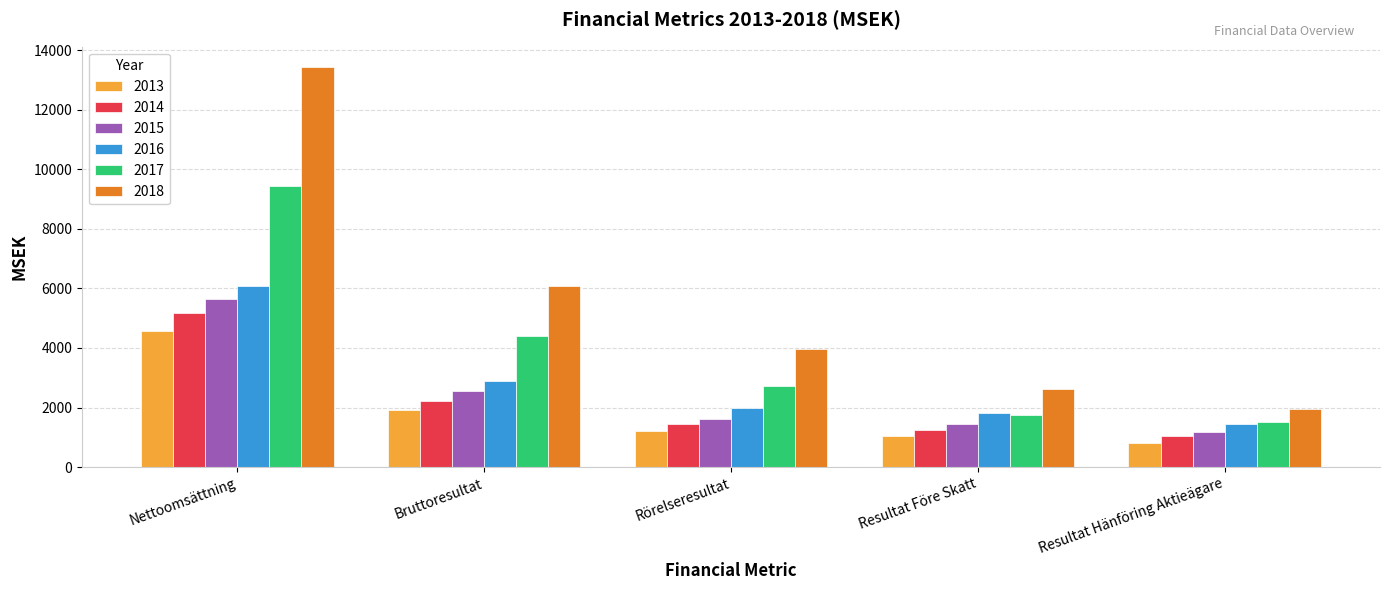

What is the label of the 4th bar from the left?

Resultat Före Skatt